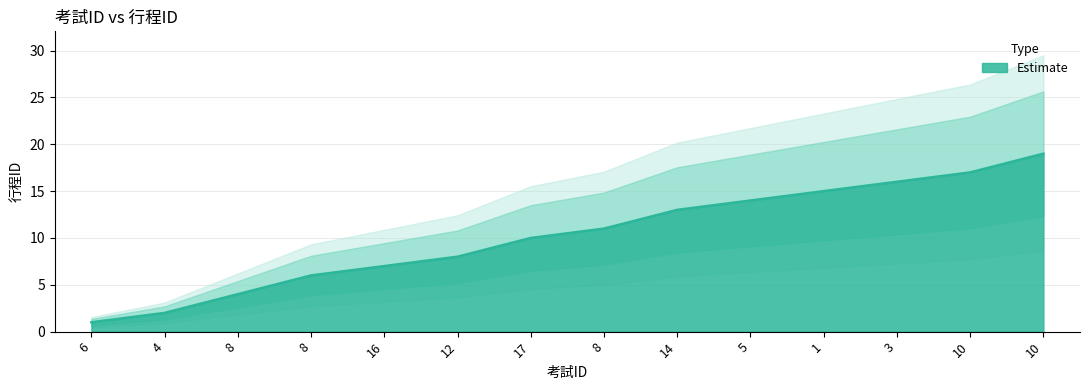

How many categories are shown in the chart?

14